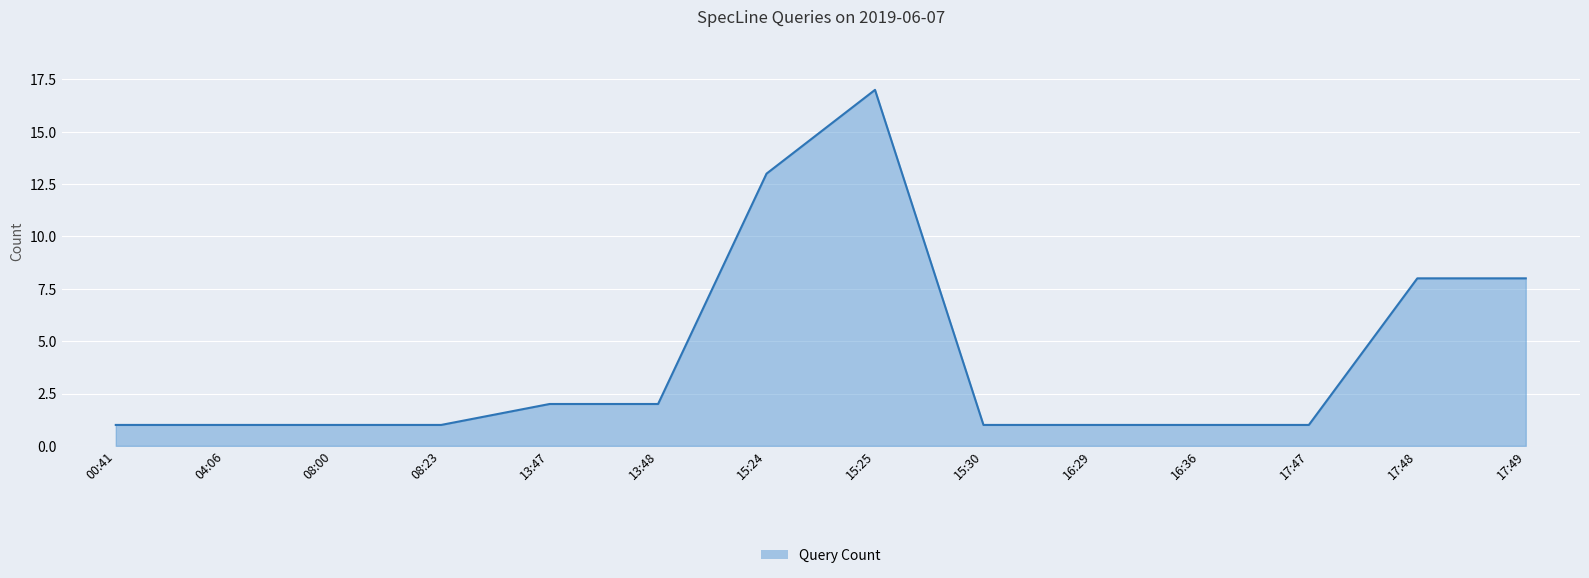

The value at 15:30 is 1. True or false?

True